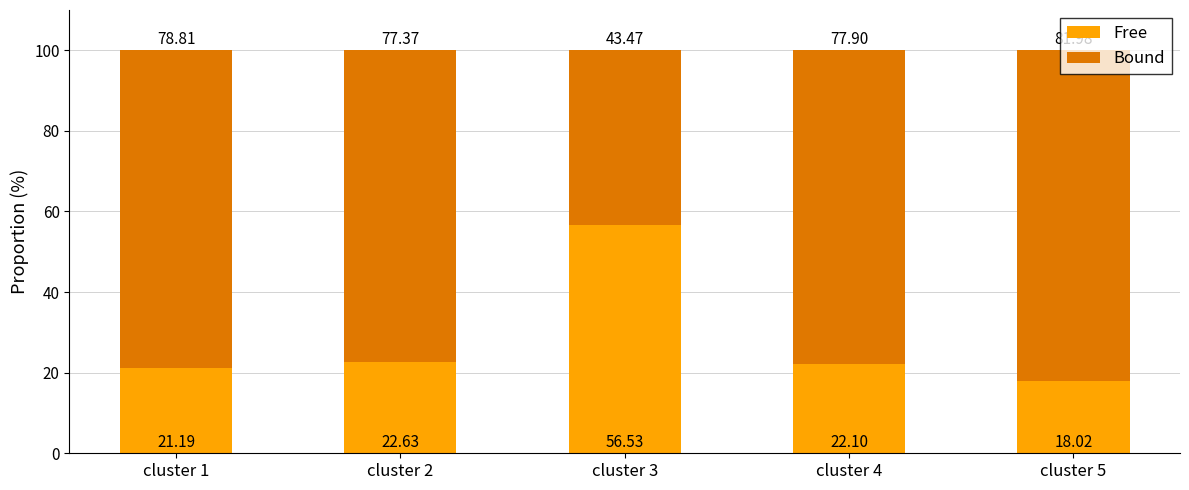

What is the total value across all series at cluster 5?

100.0